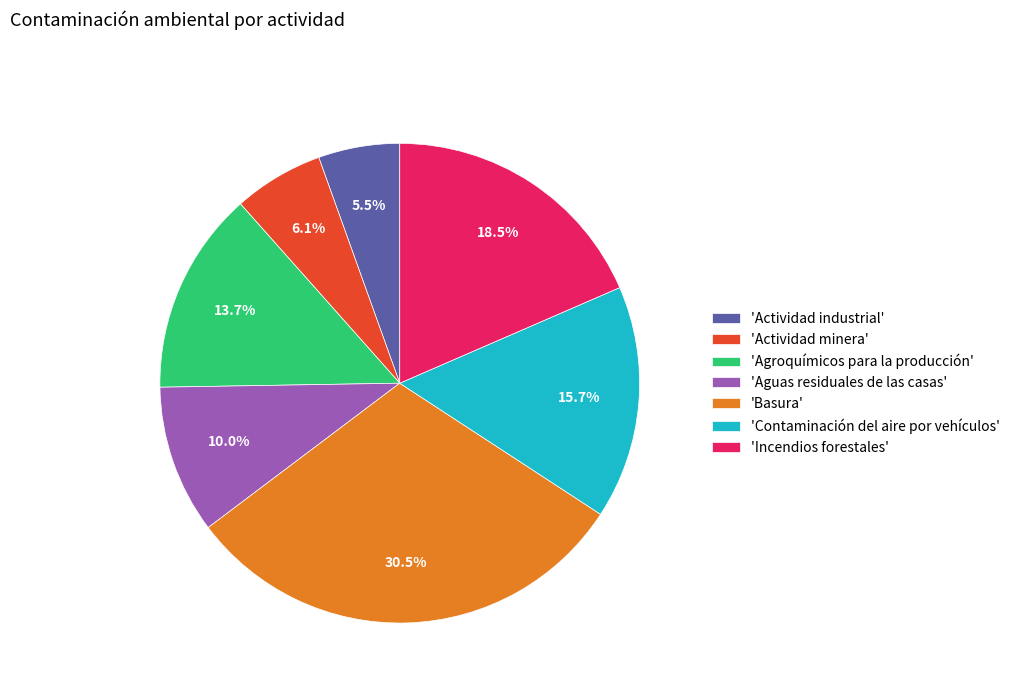

What percentage do 'Agroquímicos para la producción' and 'Contaminación del aire por vehículos' together represent?

29.4%